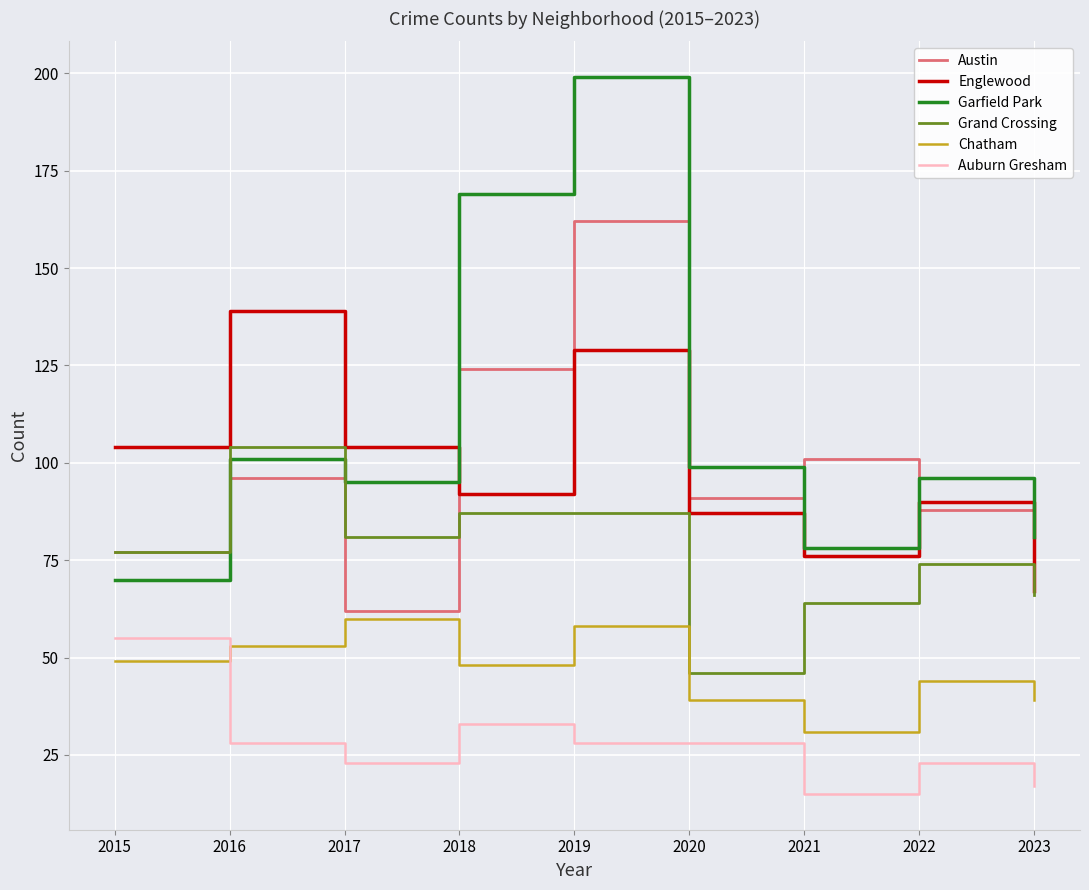

True or false: Garfield Park and Auburn Gresham cross at least once.

False